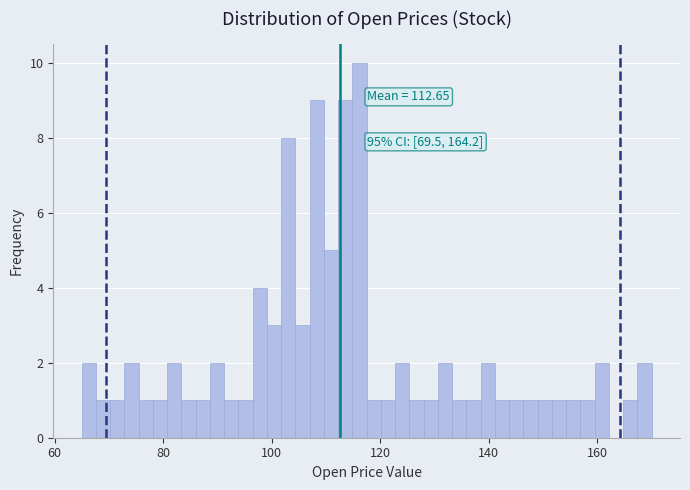

Around what value on the x-axis is the tallest bar? Give the approximate position of its centre, as read against the axis.

116